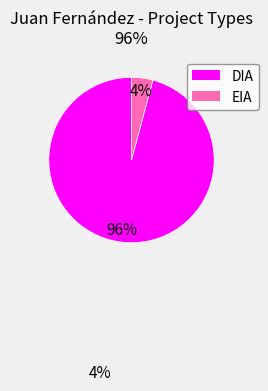

Rank the categories by value from highest to lowest.

DIA, EIA